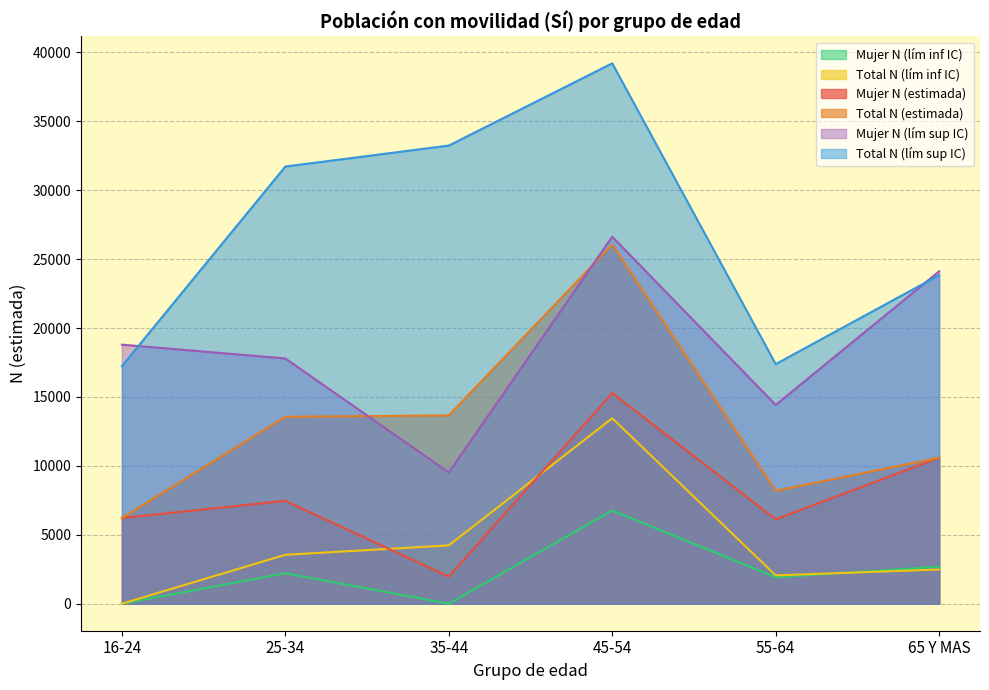

At which label does Mujer N (estimada) first exceed 7463?

45-54